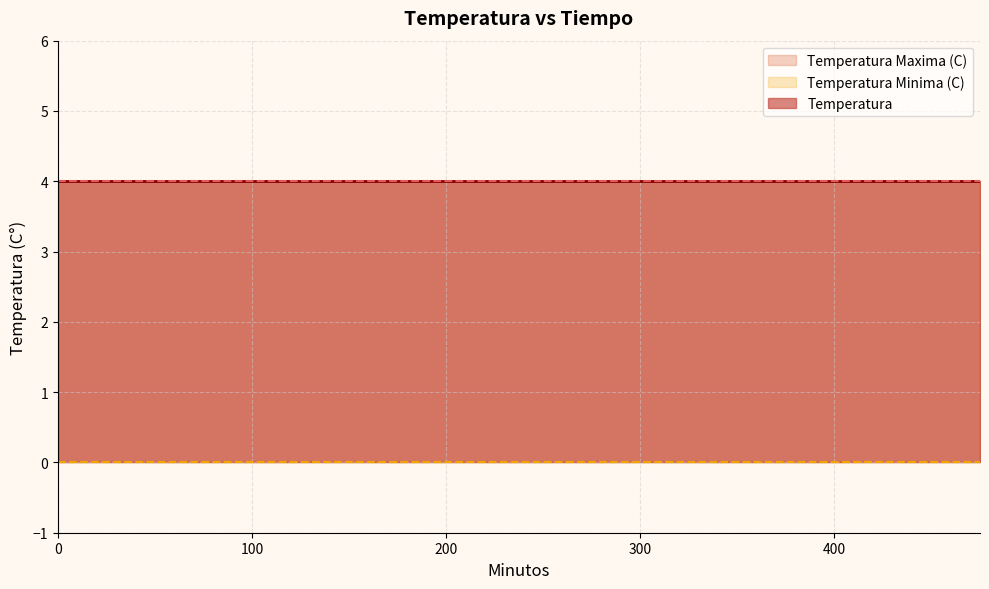

What are all the series names shown in the legend?

Temperatura, Temperatura Maxima (C), Temperatura Minima (C)